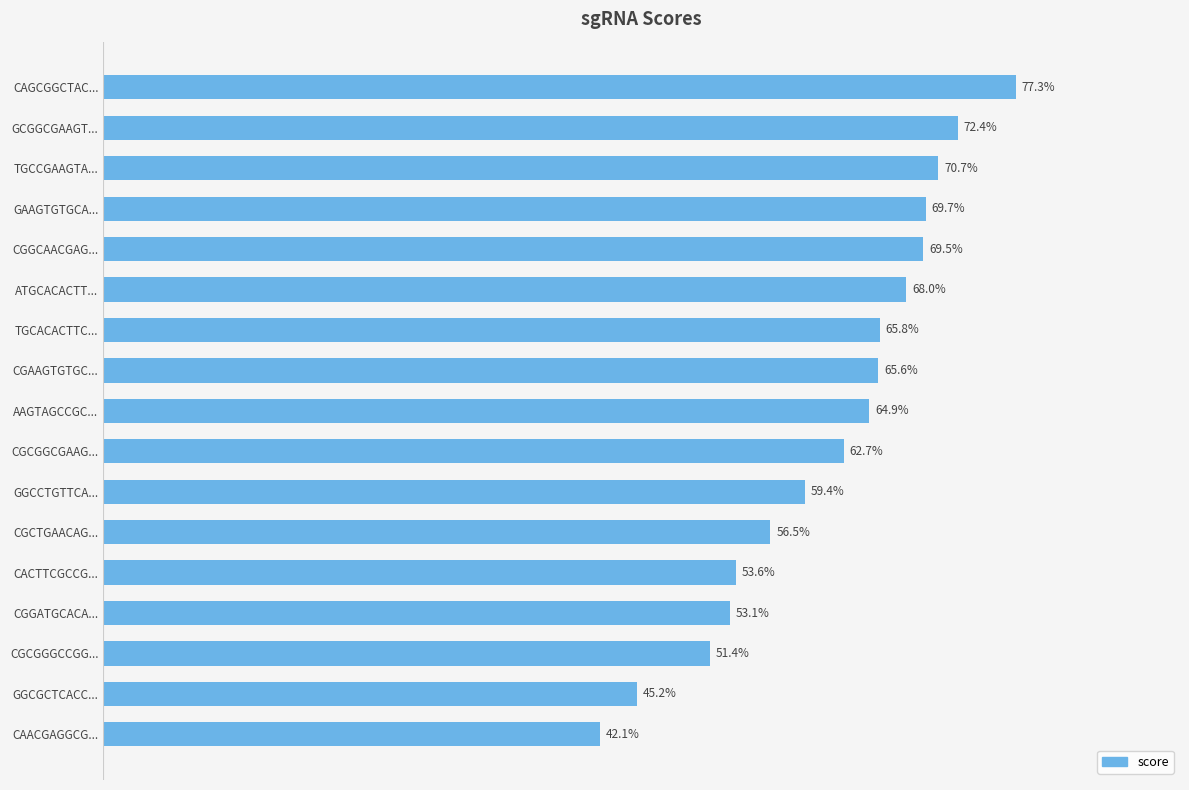

List the labels in order of value, smallest first.

CAACGAGGCG..., GGCGCTCACC..., CGCGGGCCGG..., CGGATGCACA..., CACTTCGCCG..., CGCTGAACAG..., GGCCTGTTCA..., CGCGGCGAAG..., AAGTAGCCGC..., CGAAGTGTGC..., TGCACACTTC..., ATGCACACTT..., CGGCAACGAG..., GAAGTGTGCA..., TGCCGAAGTA..., GCGGCGAAGT..., CAGCGGCTAC...